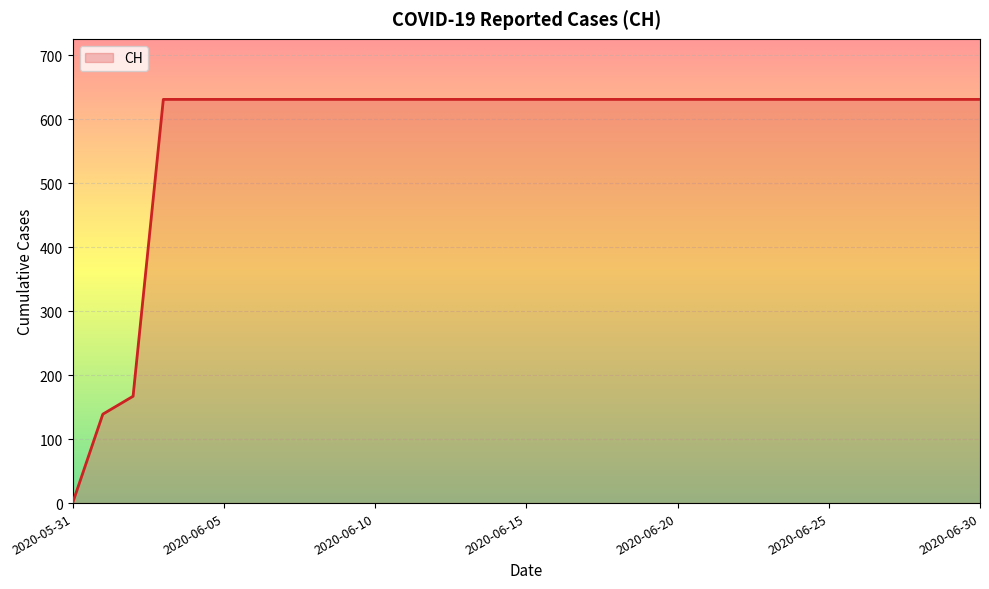

What is the value of the 27th point from the left?

631